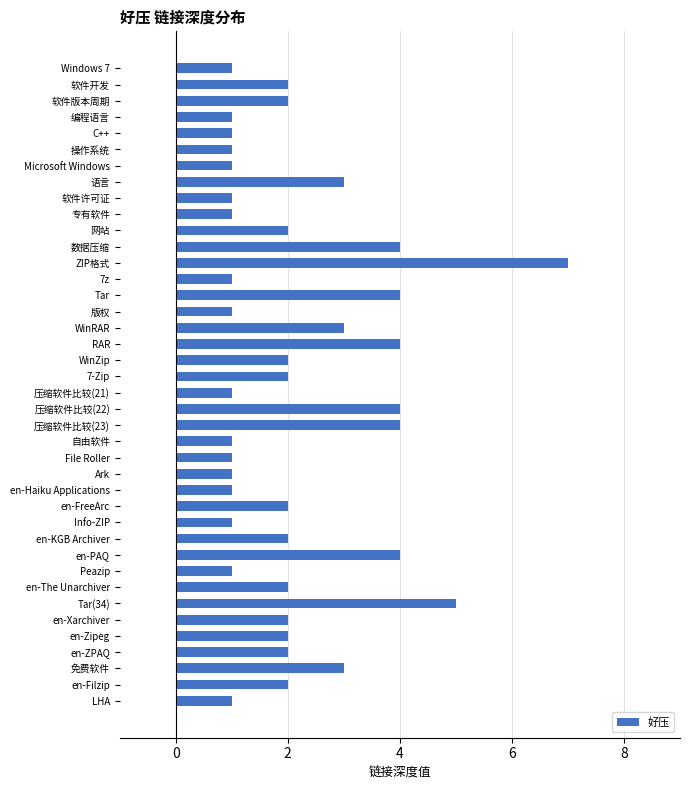

What is the maximum value shown in the chart?

7